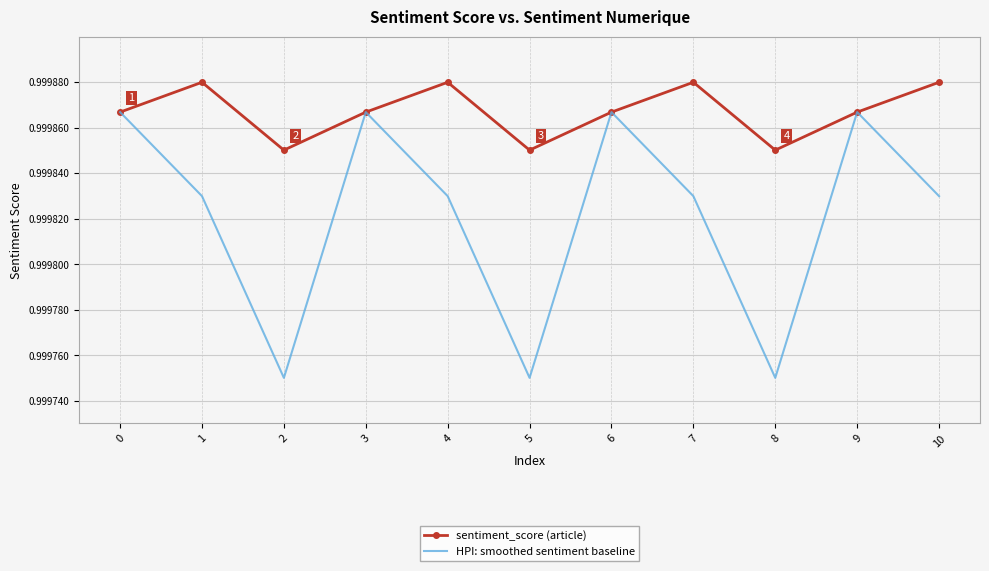

Is it true that HPI: smoothed sentiment baseline equals 1.7 at 10?

False